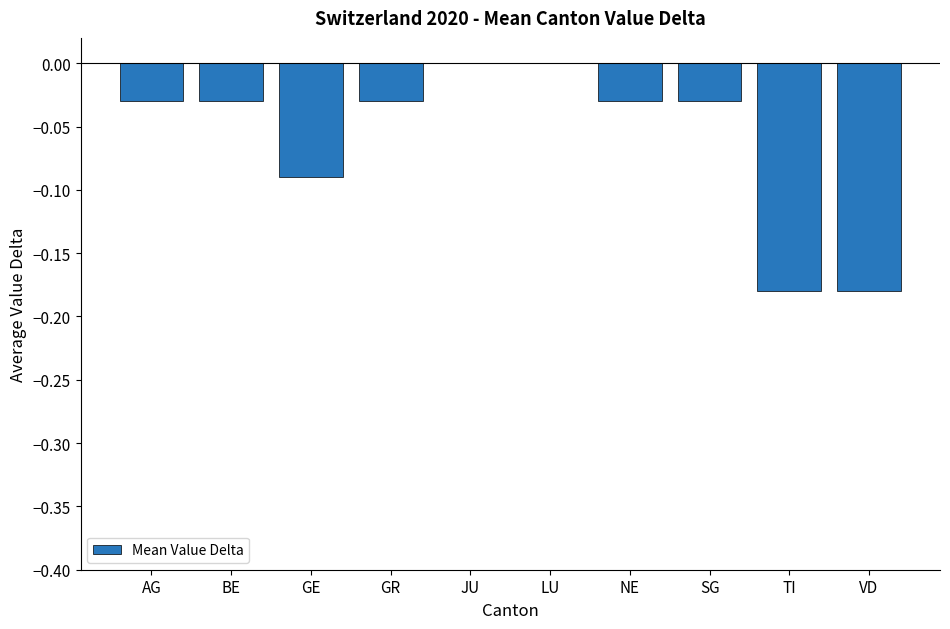

Is it true that the value at LU is 0.1?

False